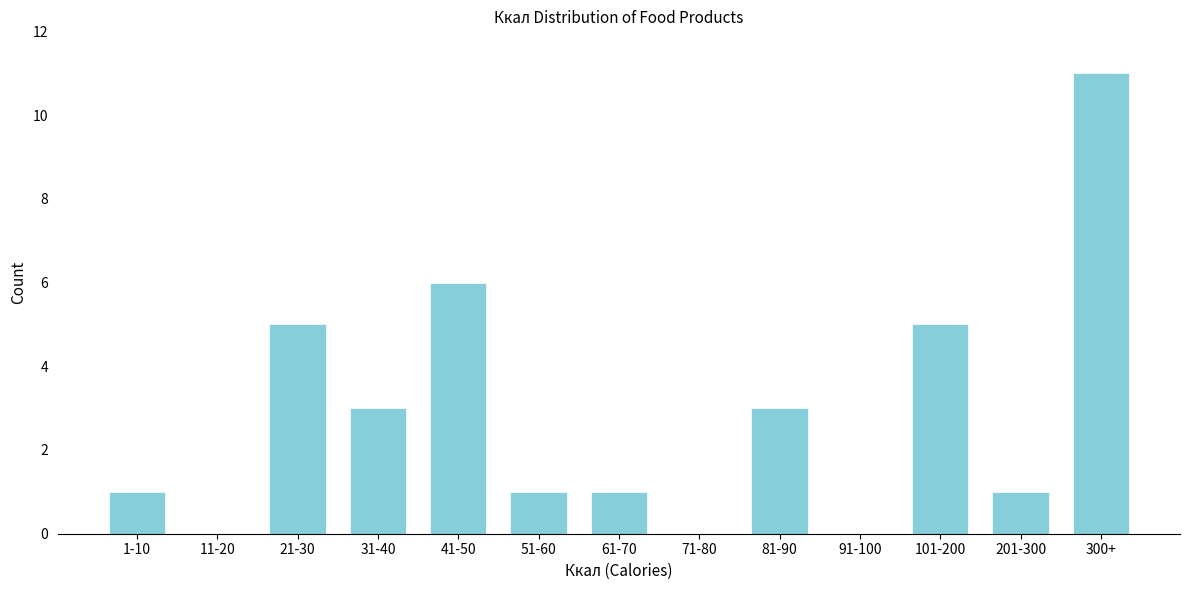

Reading left to right, extract all data points from this chart.

1-10=1	11-20=0	21-30=5	31-40=3	41-50=6	51-60=1	61-70=1	71-80=0	81-90=3	91-100=0	101-200=5	201-300=1	300+=11